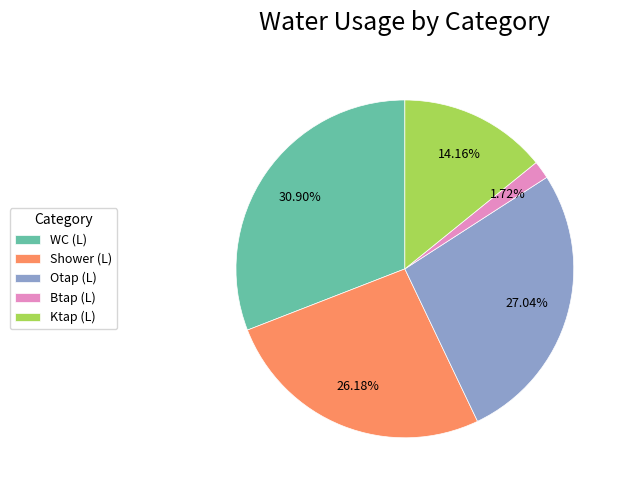

How many slices are in this pie chart?

5